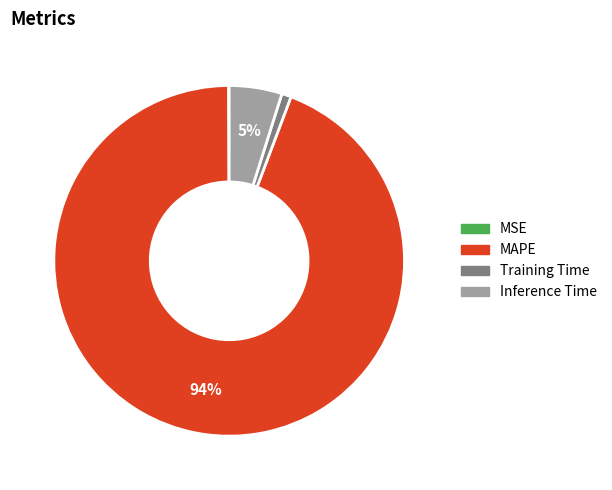

Is the sum of MAPE and Inference Time greater than half?

Yes